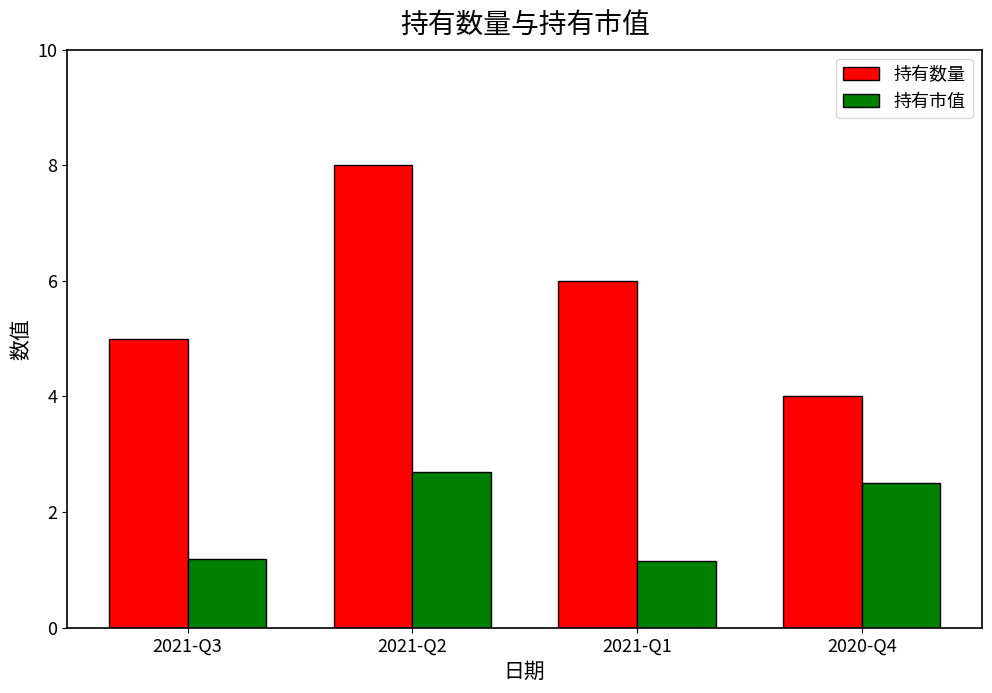

What is the sum of the 持有数量 values at 2021-Q1 and 2021-Q3?

11.0